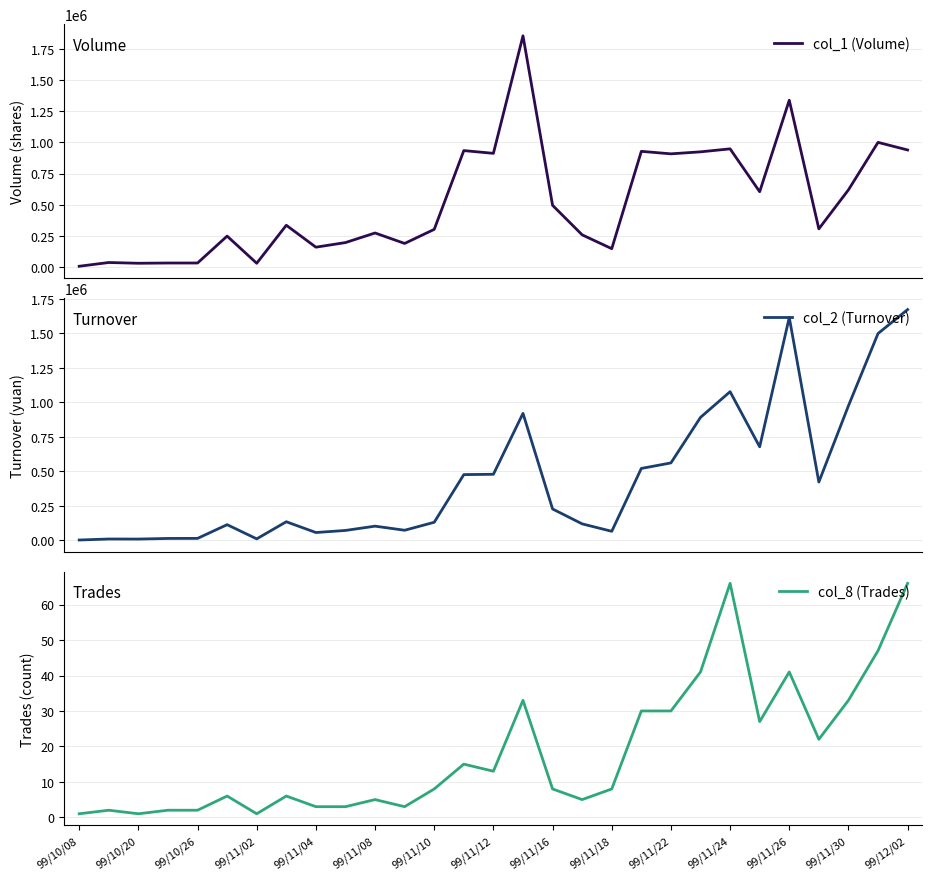

What is the difference between the col_8 (Trades) values at 99/11/30 and 99/11/16?

25